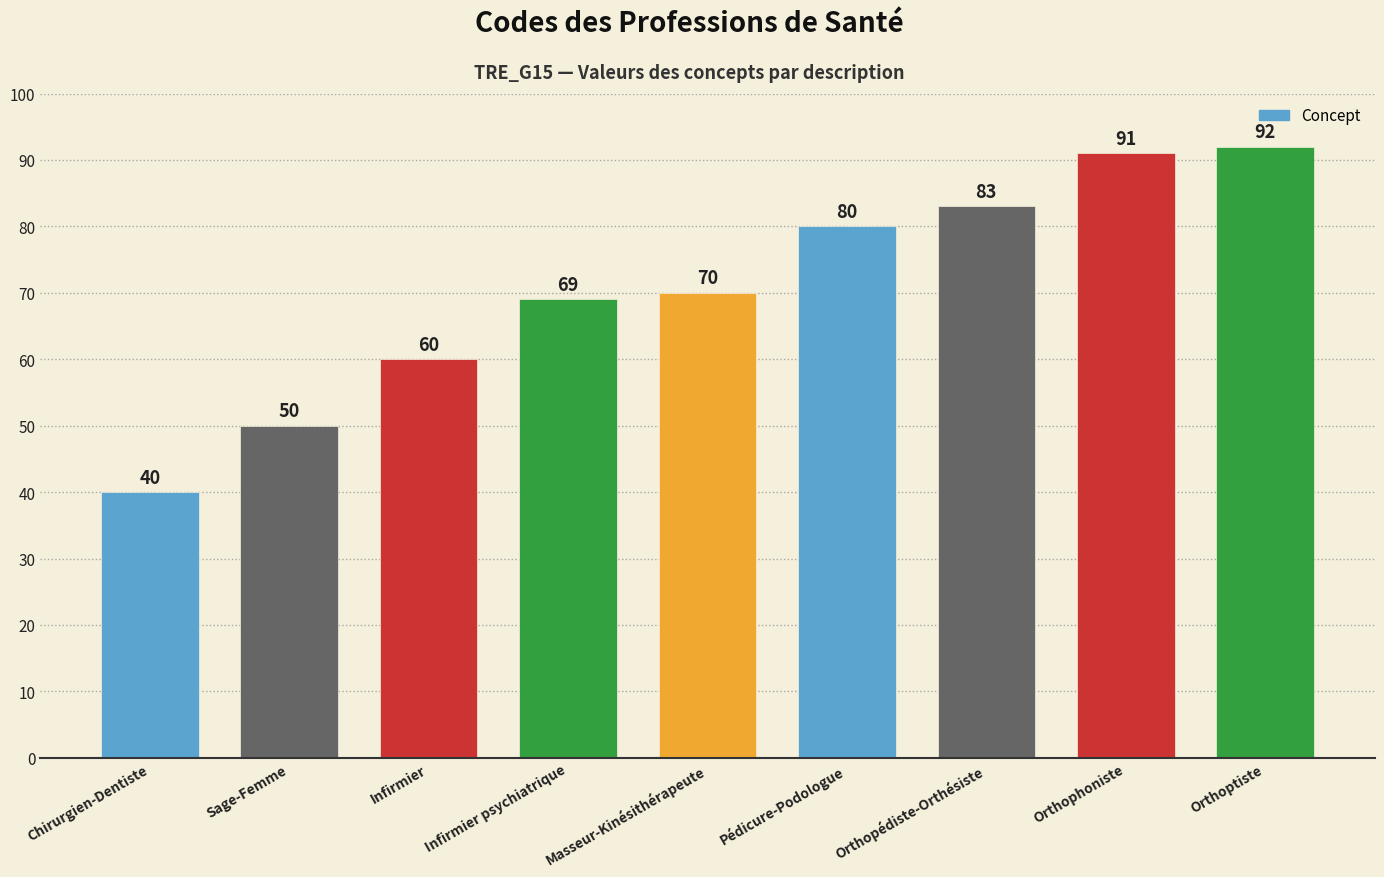

Count the number of data series in this chart.

1